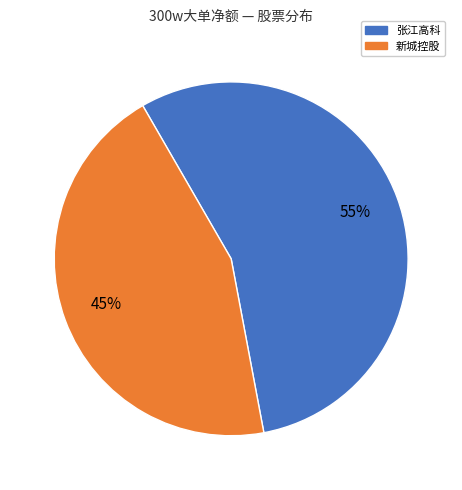

To the nearest percent, what is the average slice percentage?

50%